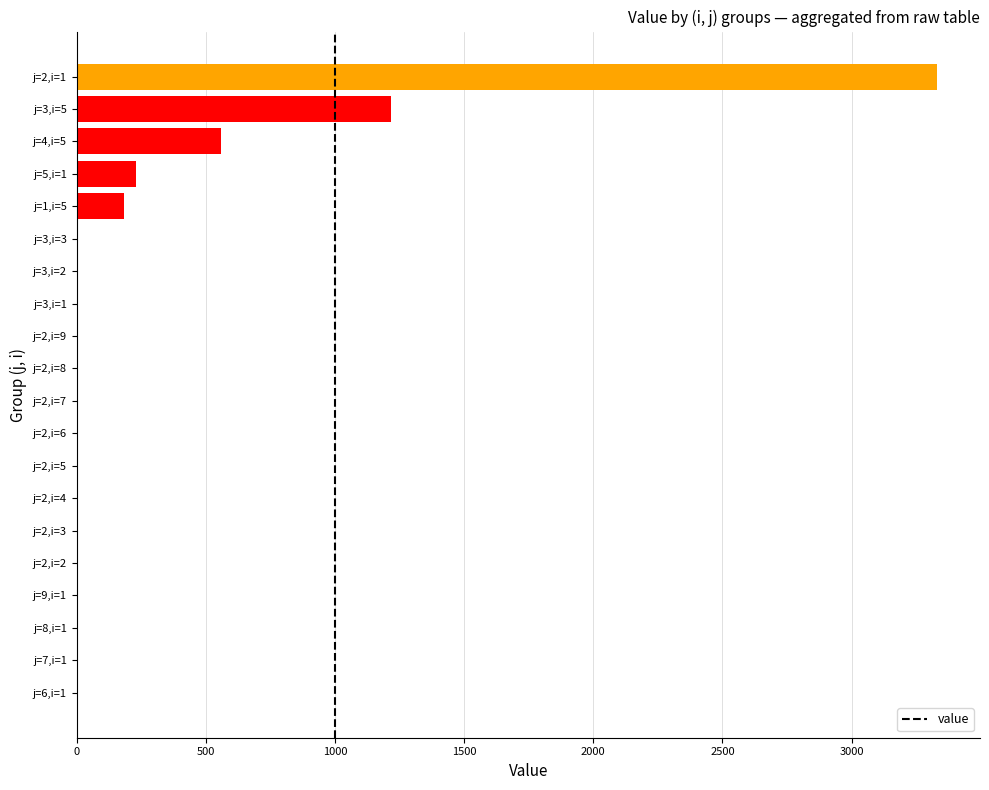

The value at j=3,i=5 is 1946.7. True or false?

False